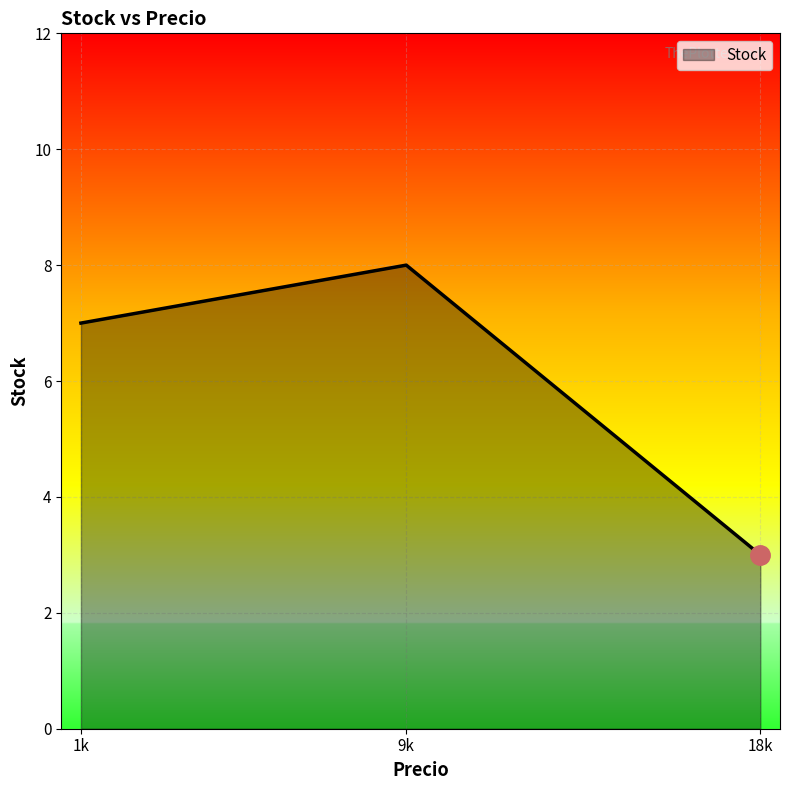

How many distinct data groups are displayed?

1